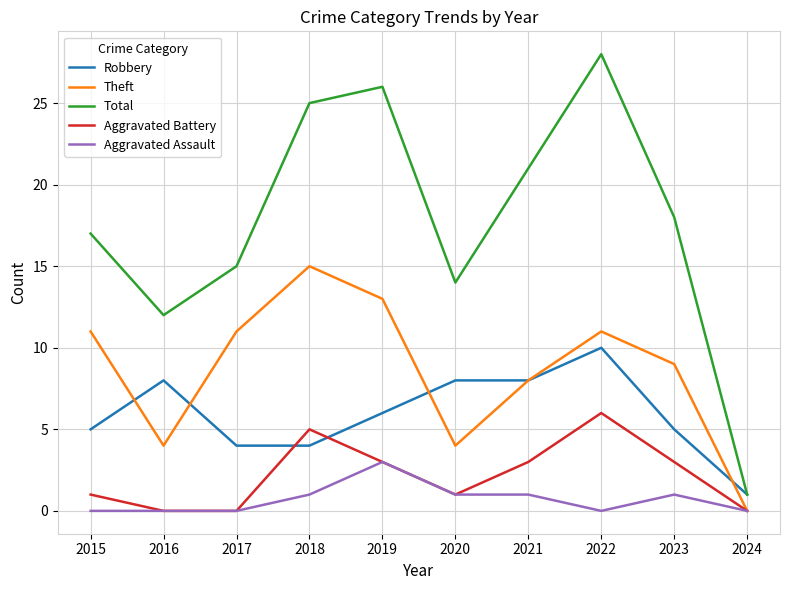

True or false: Total and Aggravated Battery intersect in this chart.

False